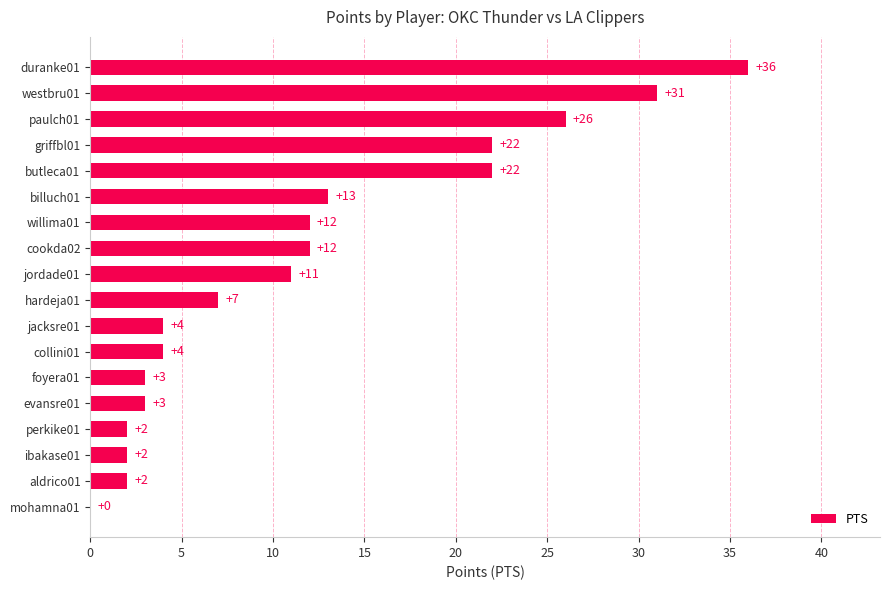

What is the average value?

12